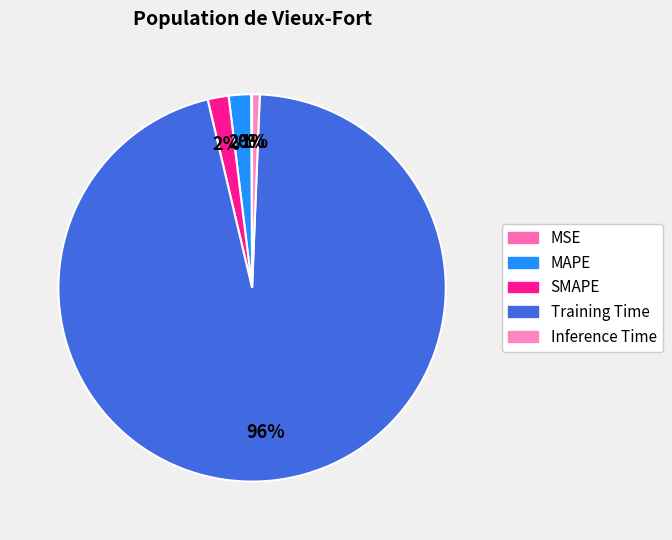

Rank the categories by value from lowest to highest.

MSE, Inference Time, SMAPE, MAPE, Training Time